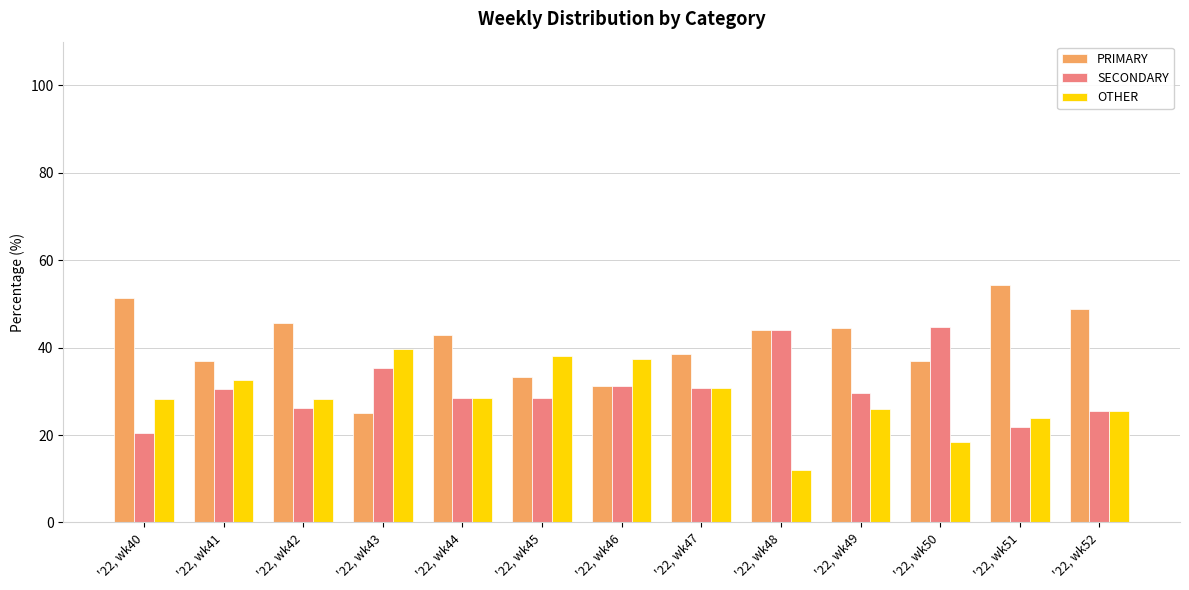

What is the sum of the OTHER values at '22, wk42 and '22, wk45?

66.4